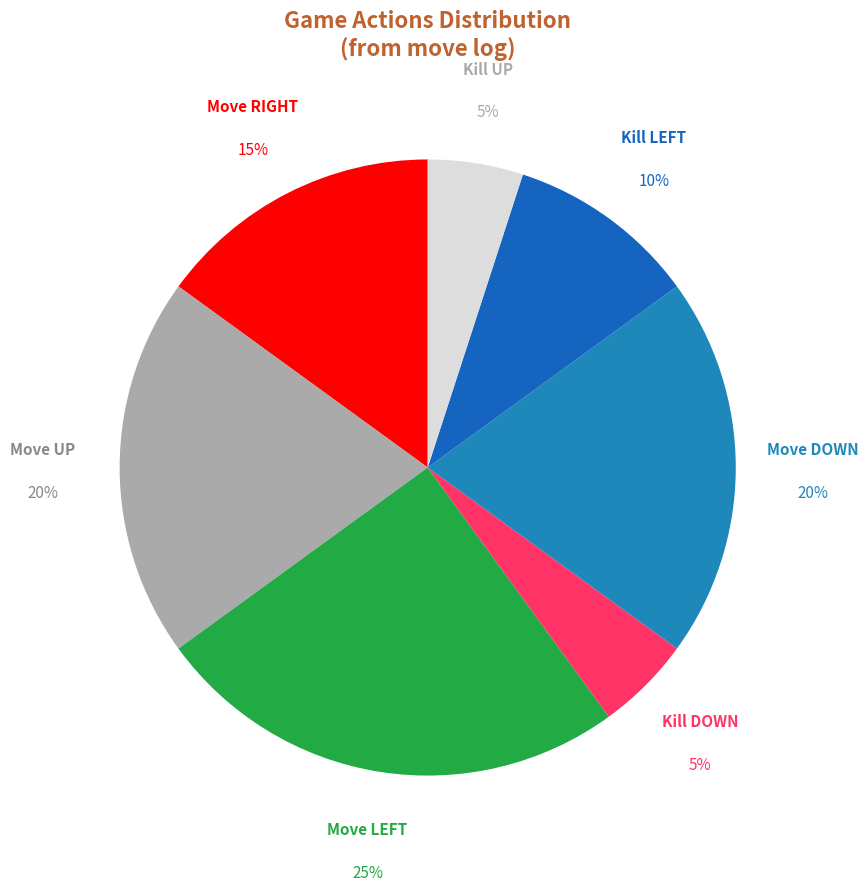

Is there a majority slice in this chart?

No